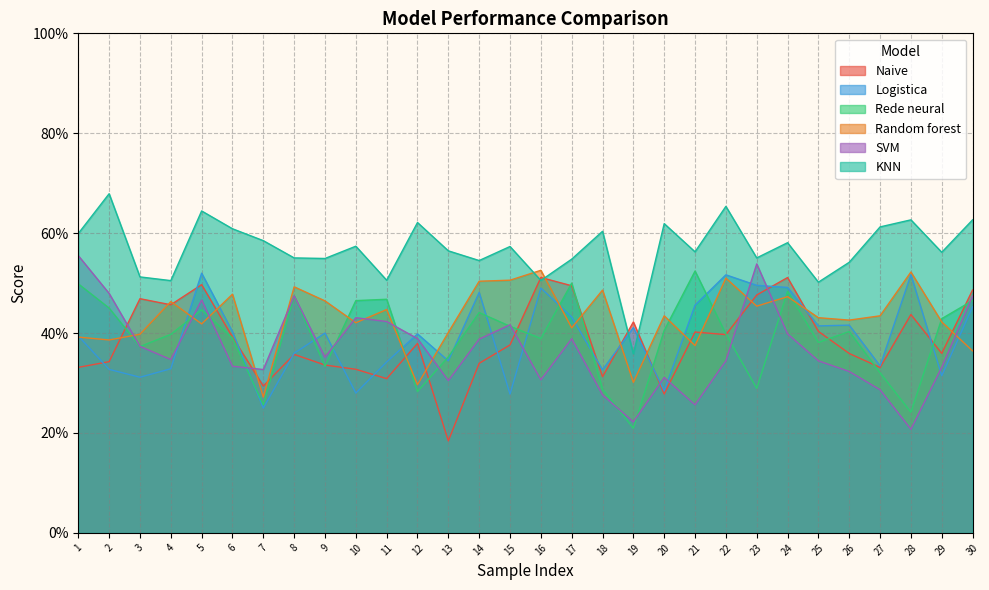

Which series has the largest range (max minus min)?

SVM